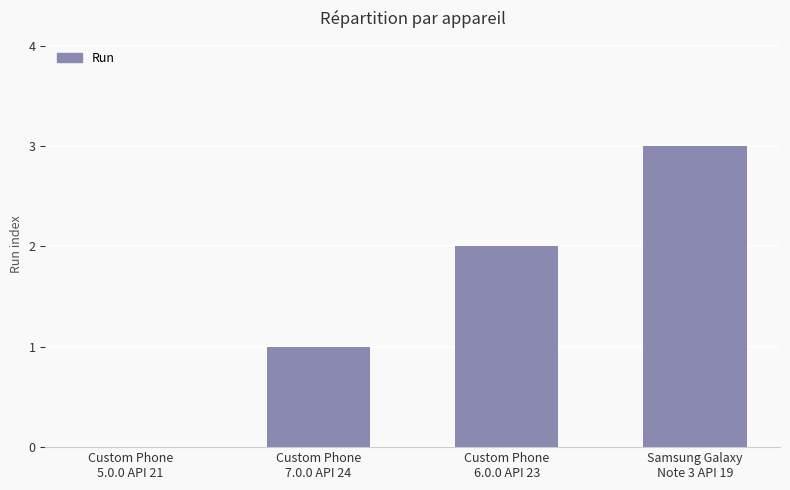

The value at Custom Phone
6.0.0 API 23 is 0. True or false?

False